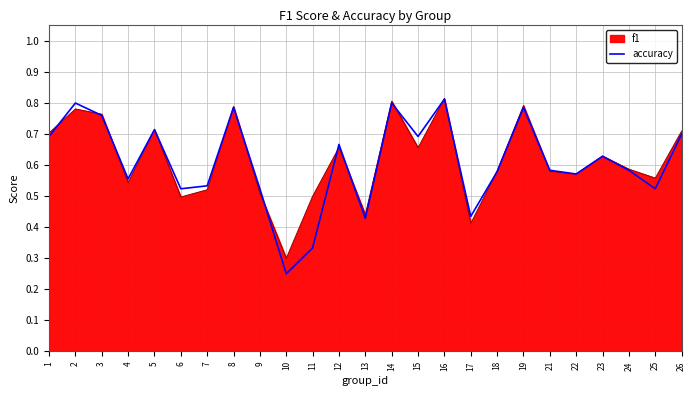

Which category has the lowest value in the f1 series?

10